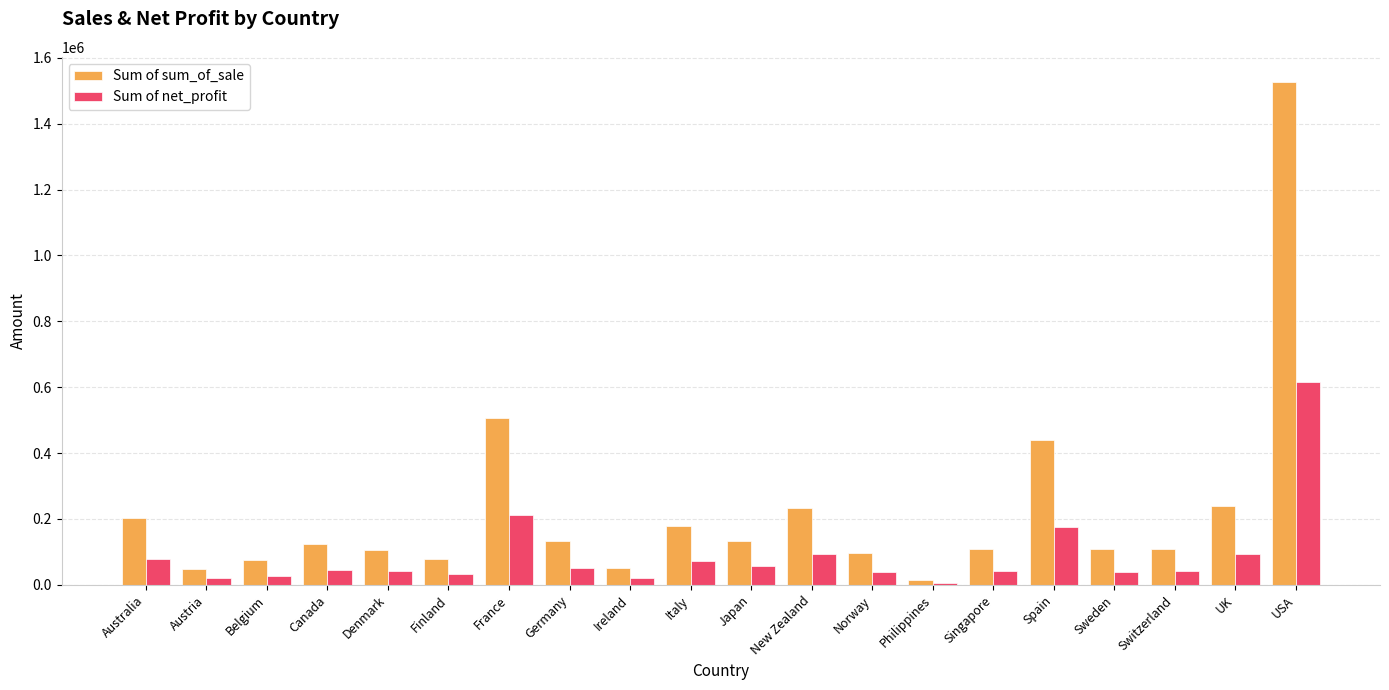

What is the difference between the maximum and minimum values in the Sum of net_profit series?

607696.6